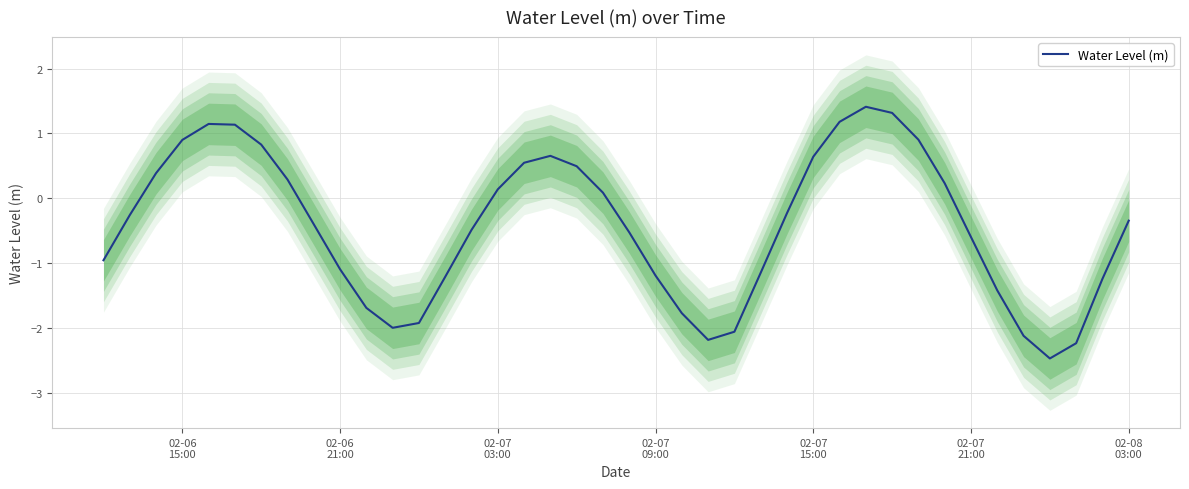

Is it true that the value at 38 is -0.6?

False